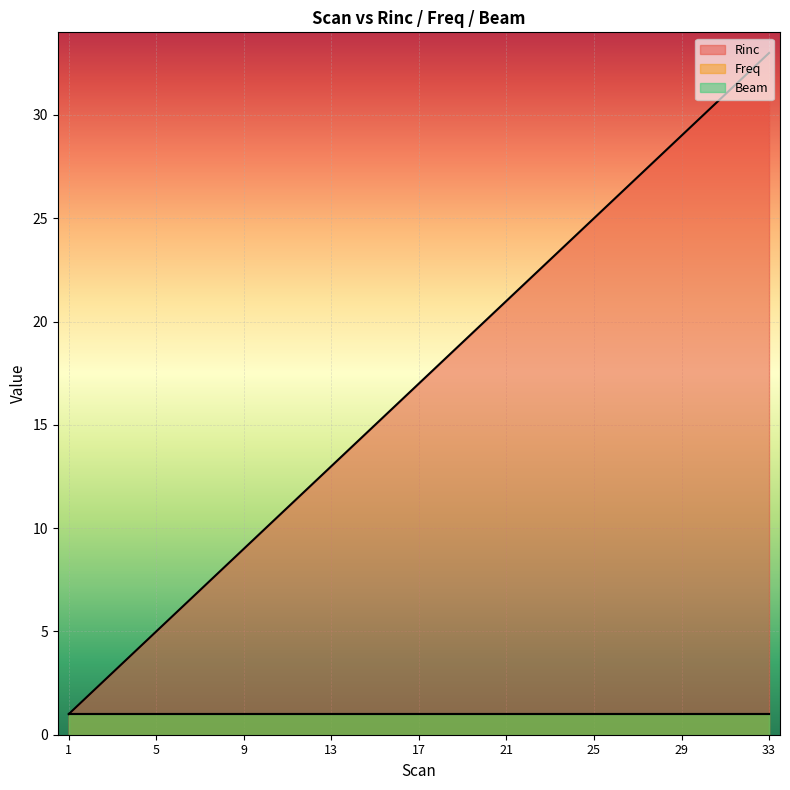

How many lines are shown in the chart?

3